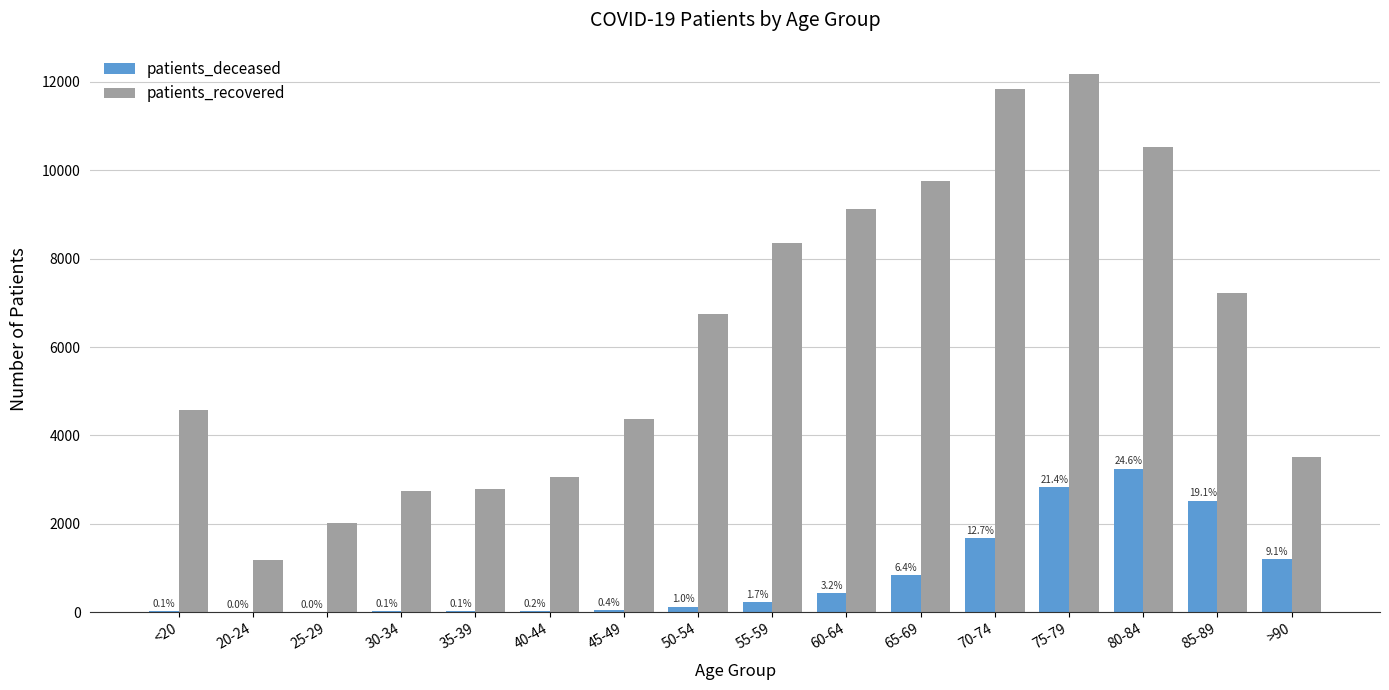

Which has a higher value, 35-39 or 65-69?

65-69